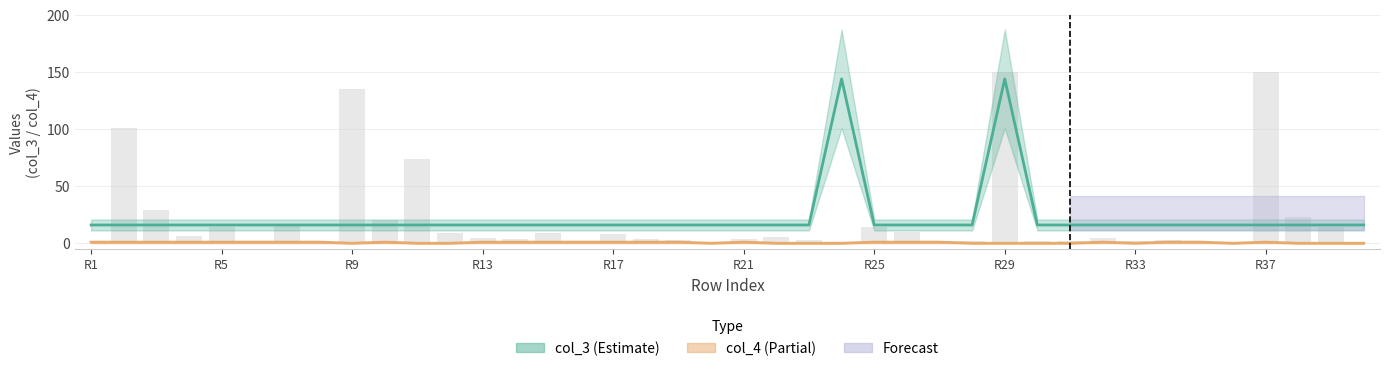

What is the average value of the col_4 series?

1